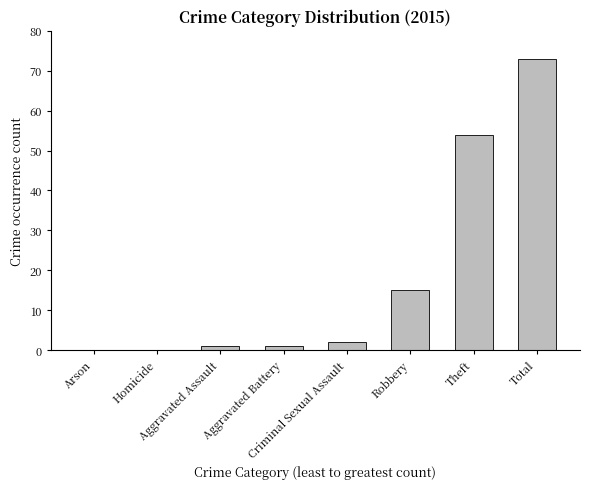

What is the sum of all values?

146